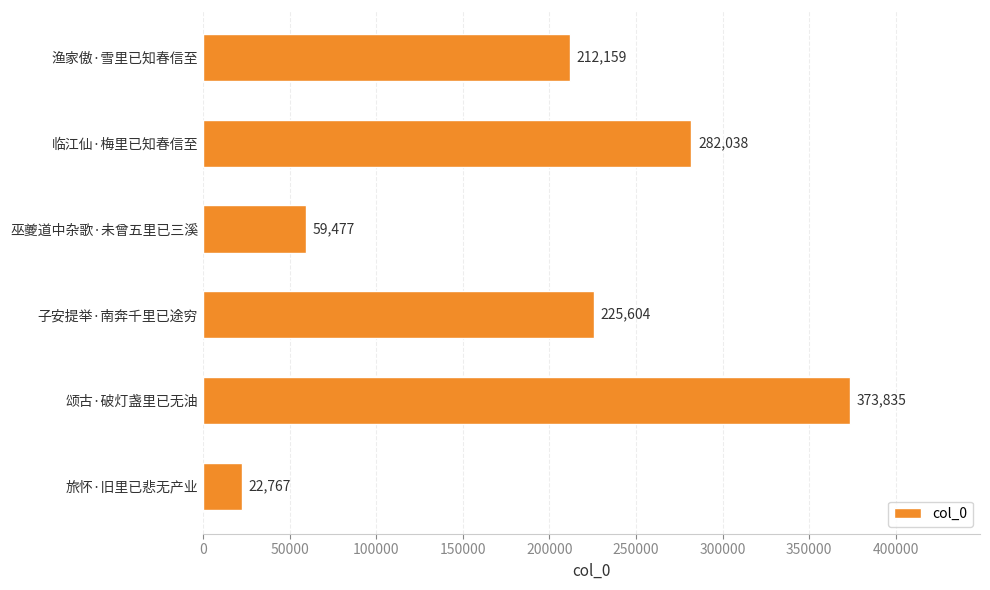

Are the bars horizontal?

Yes